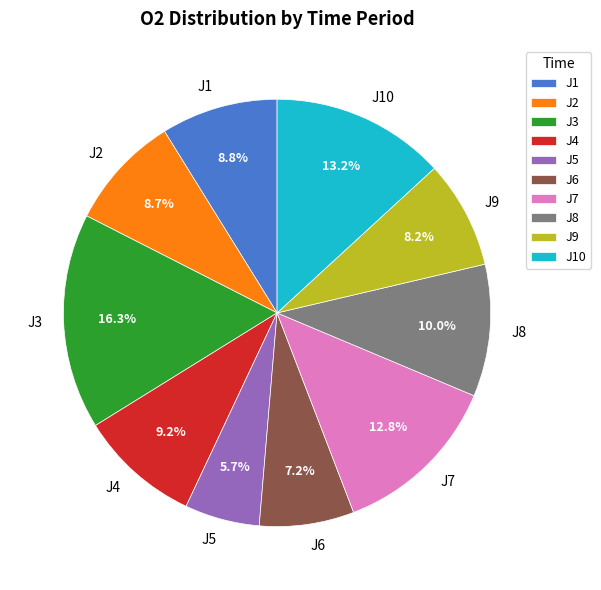

Is J1 the majority of the pie?

No